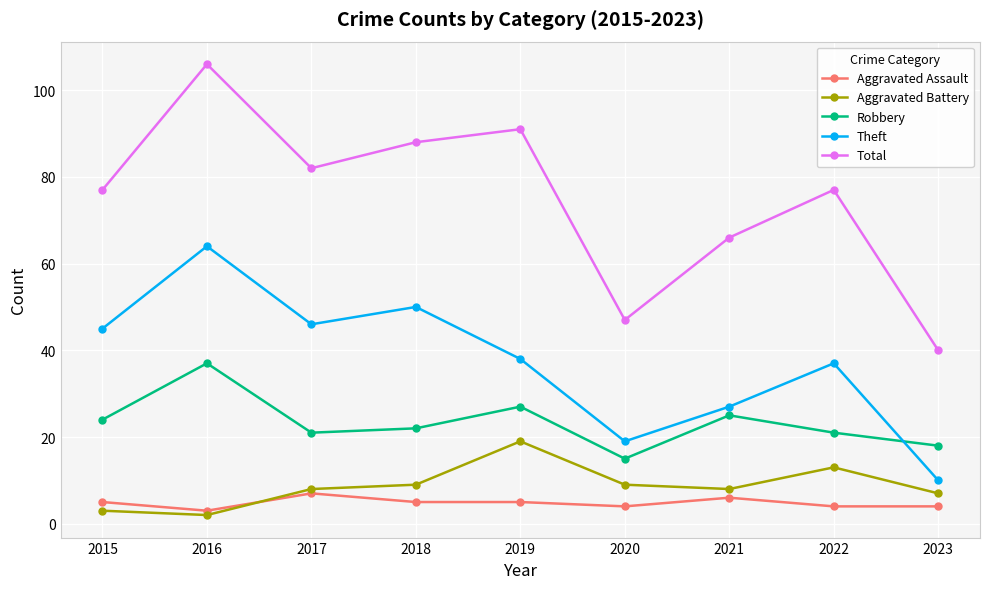

What is the difference between the Aggravated Assault values at 2021 and 2016?

3